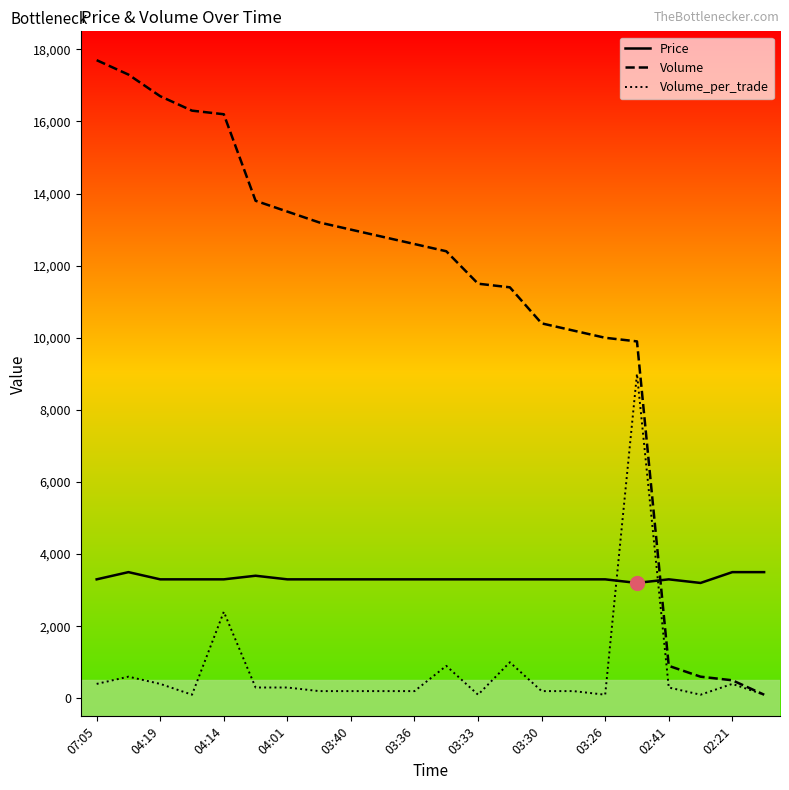

Which series has the largest range (max minus min)?

Volume